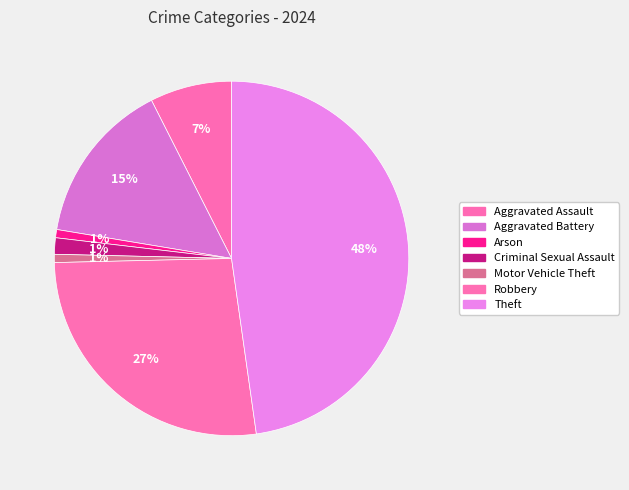

To the nearest percent, what is the difference between the largest and smallest slice percentages?

47%